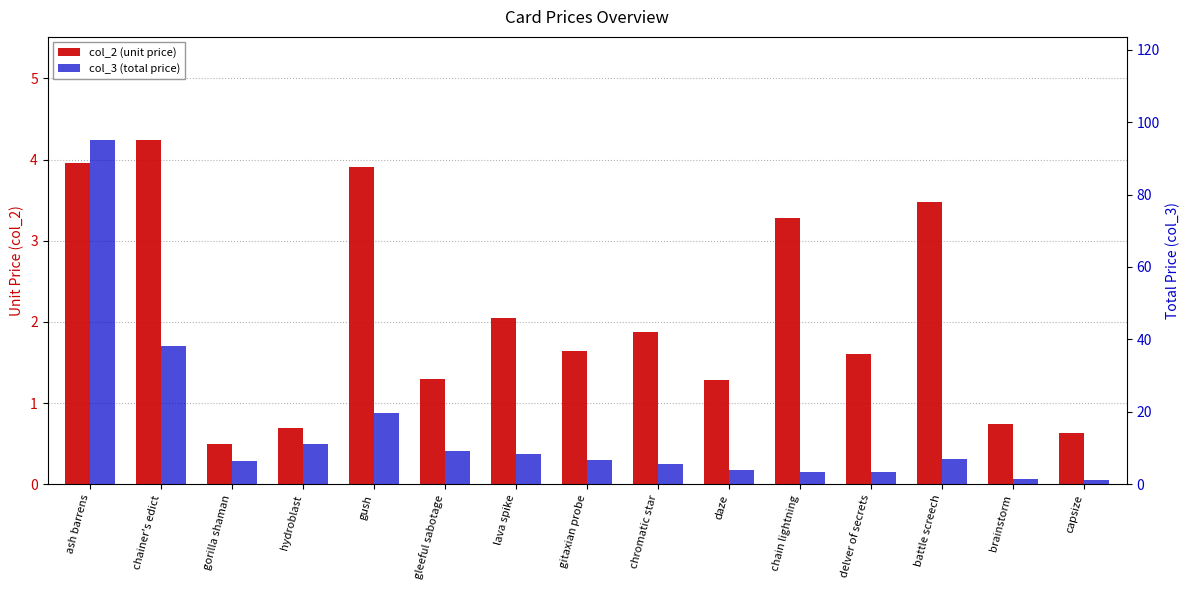

Rank the series by their average value, from lowest to highest.

col_2 (unit price), col_3 (total price)